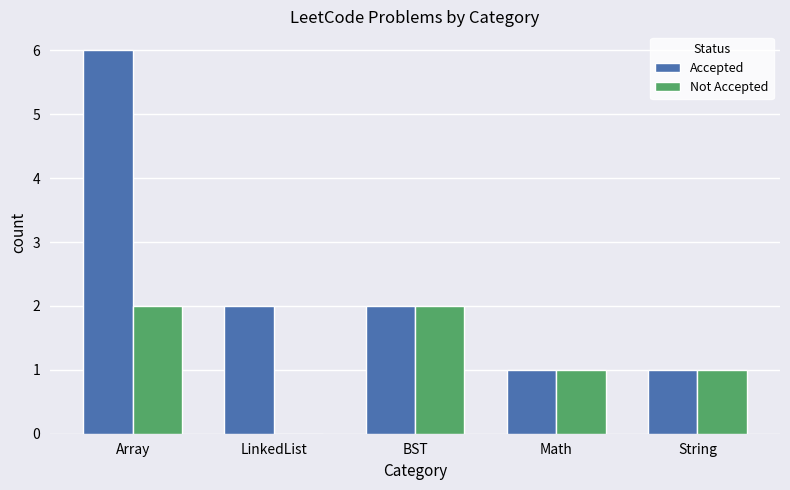

Is the value of Not Accepted at Math greater than the value of Accepted at Array?

No